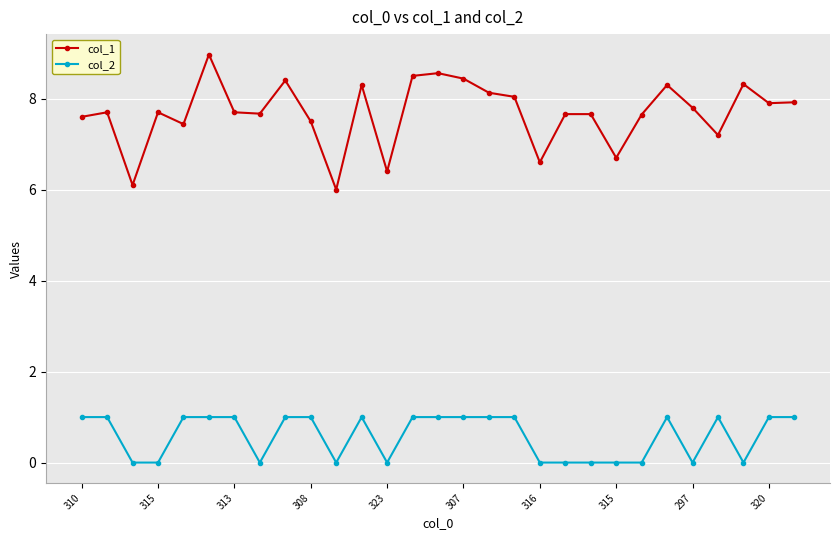

Which series has the widest spread of values?

col_1